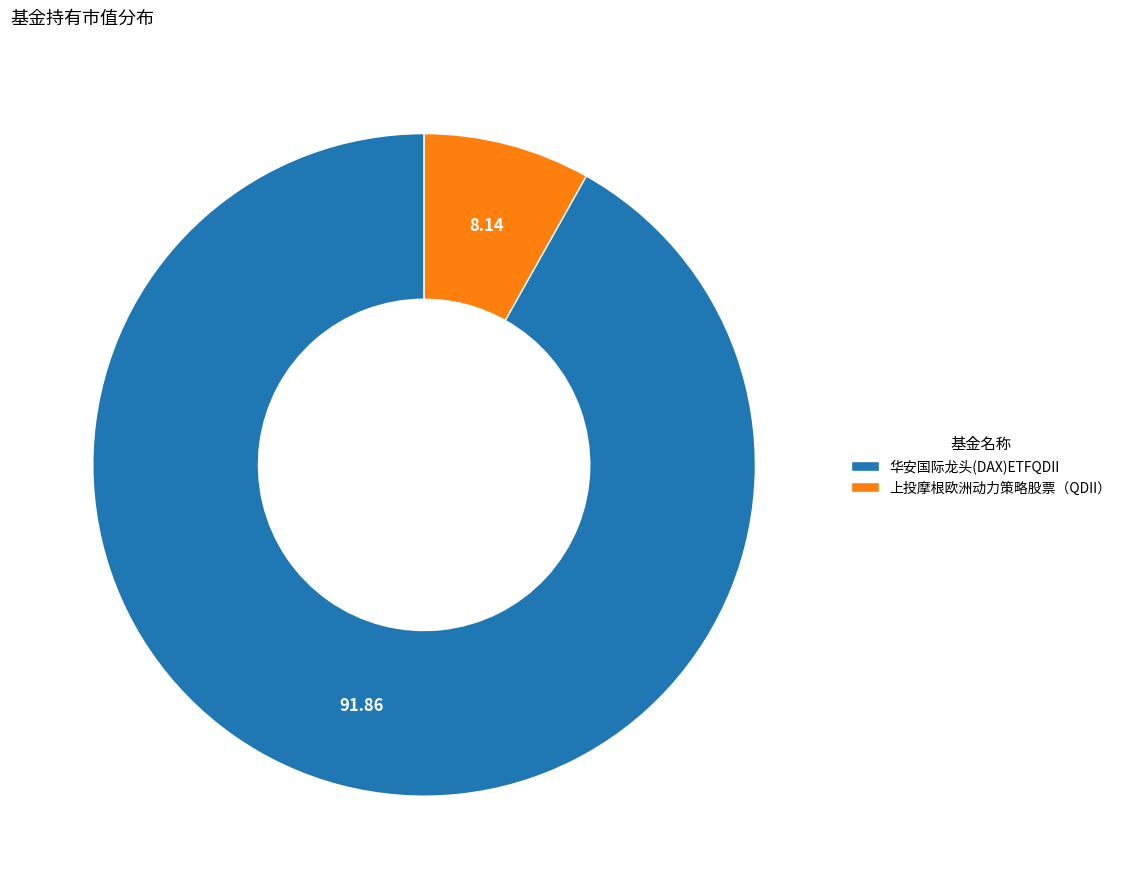

Does 华安国际龙头(DAX)ETFQDII account for over 50% of the chart?

Yes